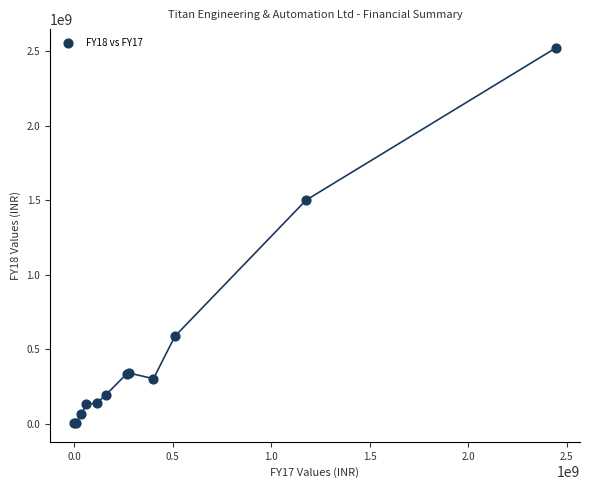

What Y value in the scatter plot is closest to 1262600000?

1500300000